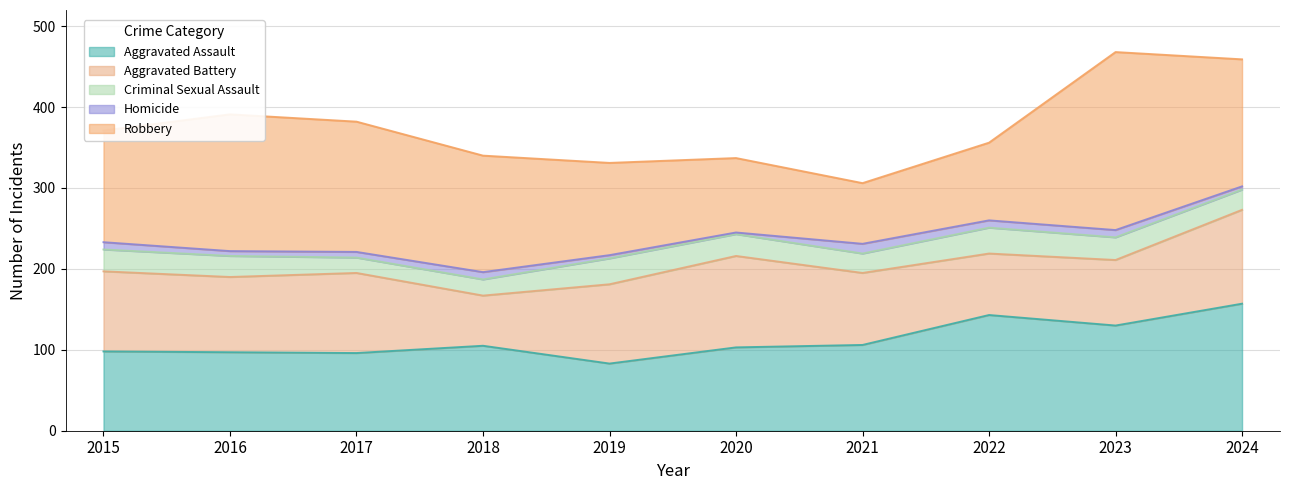

The Criminal Sexual Assault series shows 32 at 2022. True or false?

True